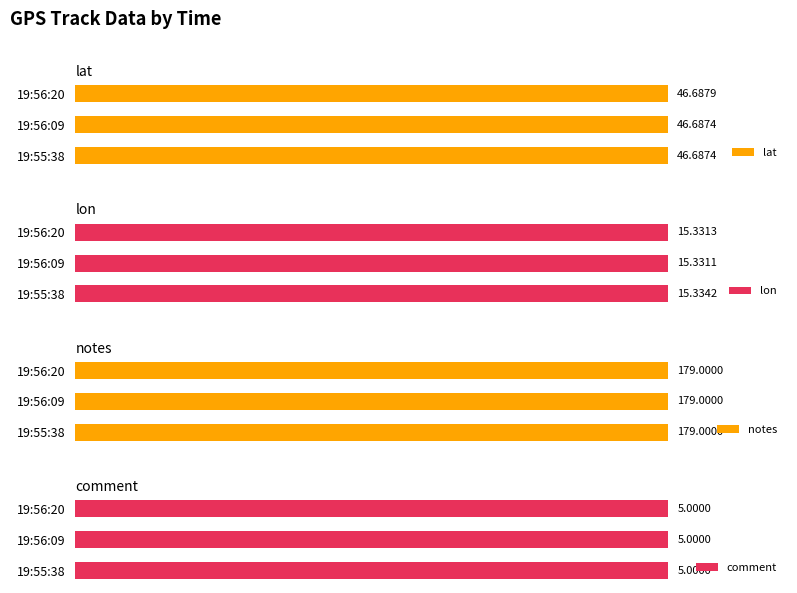

The comment series shows 0.3 at 2. True or false?

False